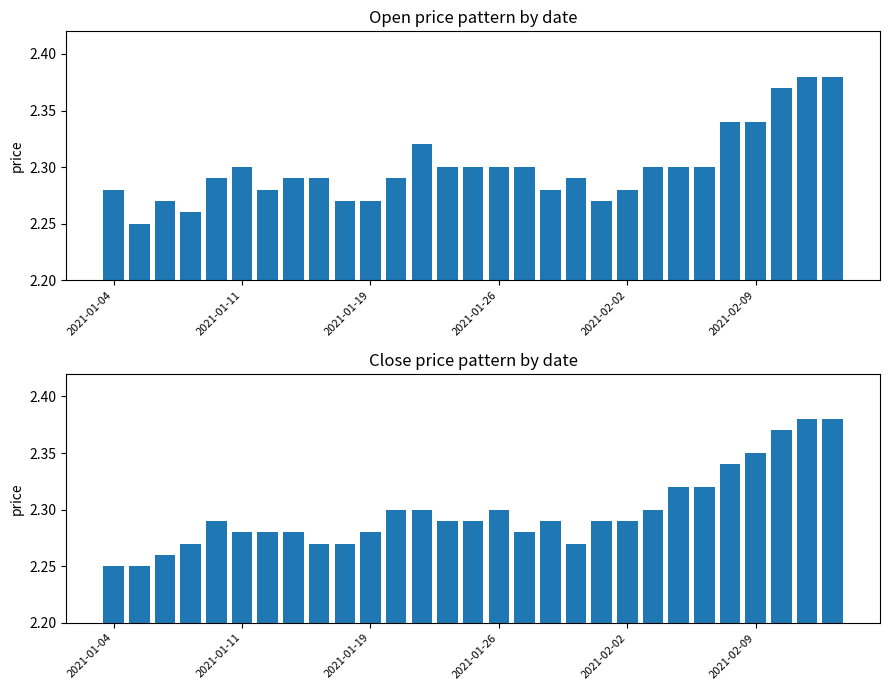

What is the average value of the Close series?

2.3